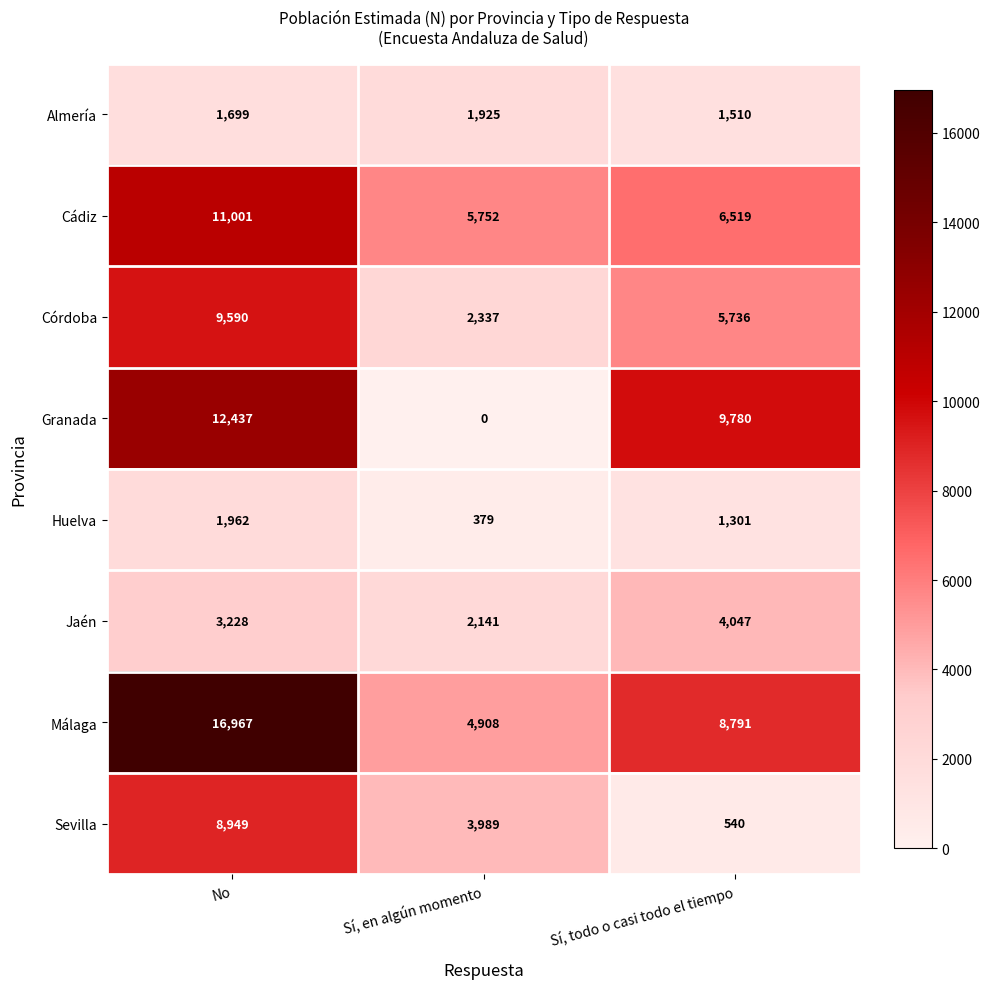

Read the Huelva value at No, to the nearest 50.

1950